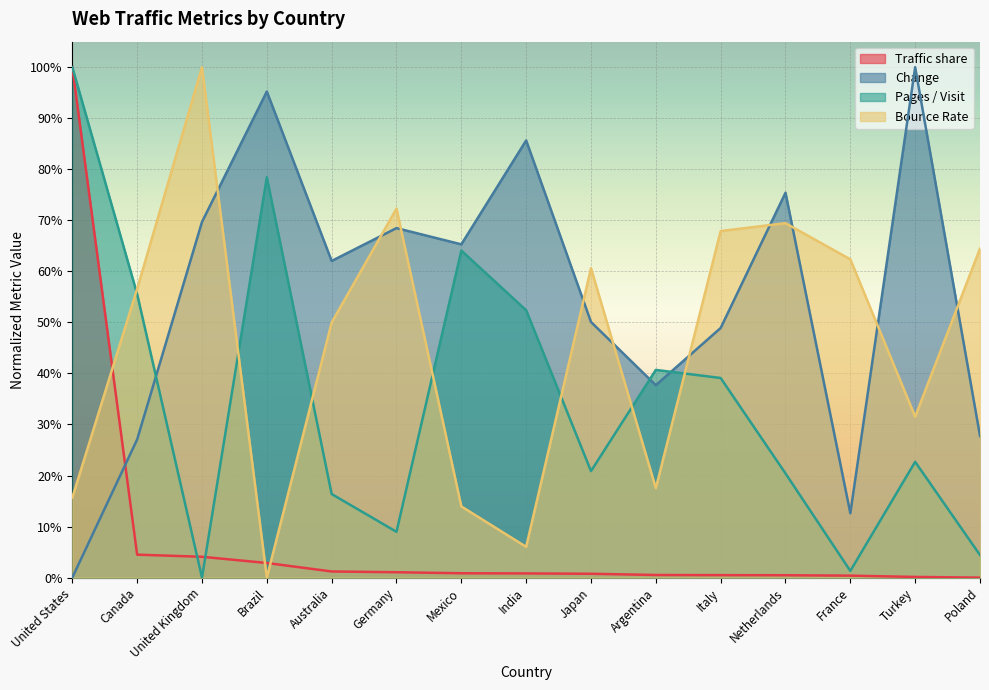

Where is the first local maximum for Bounce Rate?

United Kingdom